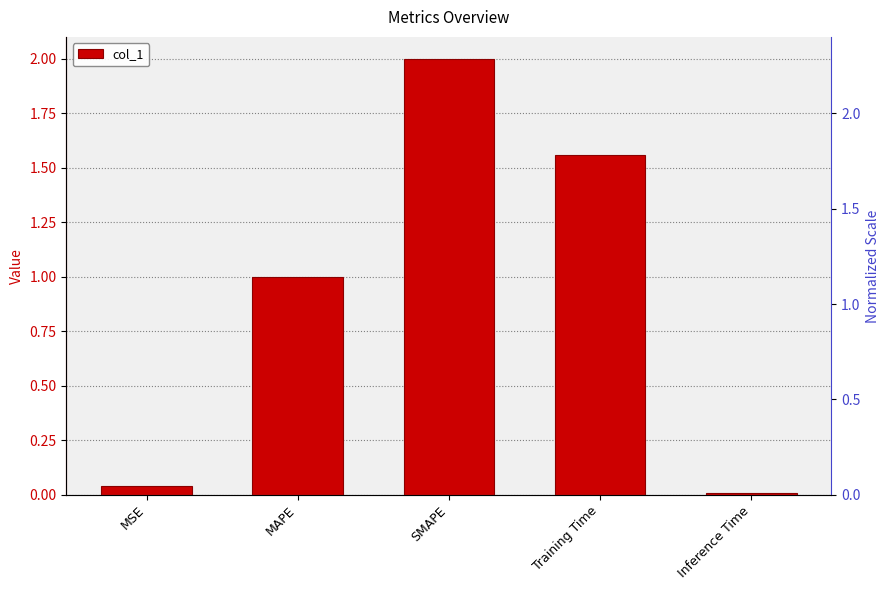

True or false: the data shows 1.1 at Training Time.

False